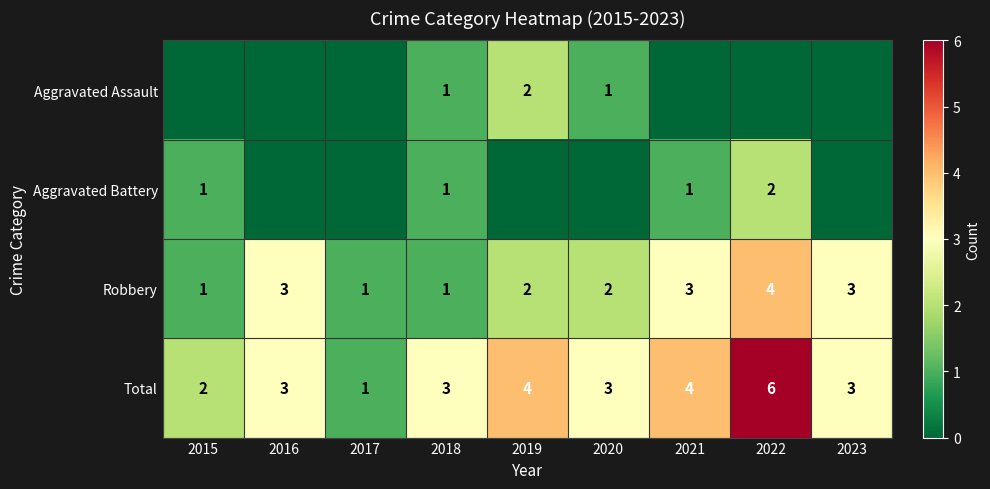

Is the value of Robbery at 2021 greater than the value of Total at 2019?

No